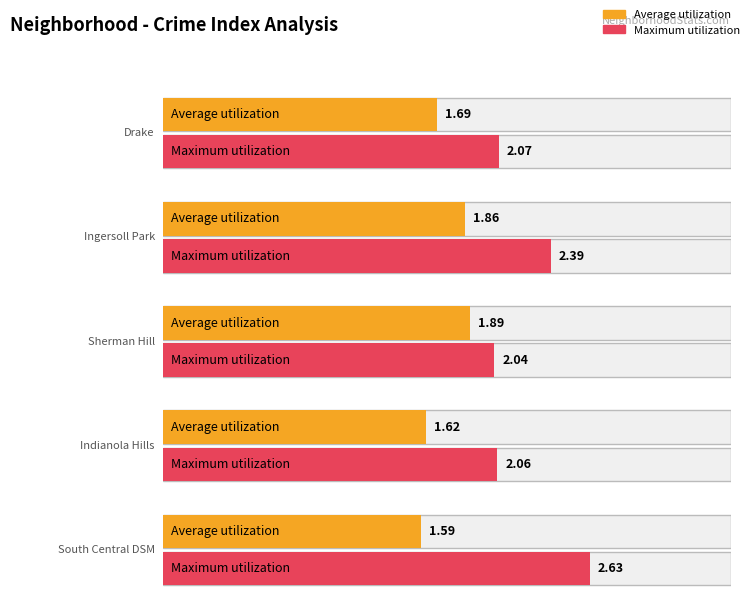

Is the value of Average utilization at South Central DSM greater than the value of Maximum utilization at Ingersoll Park?

No